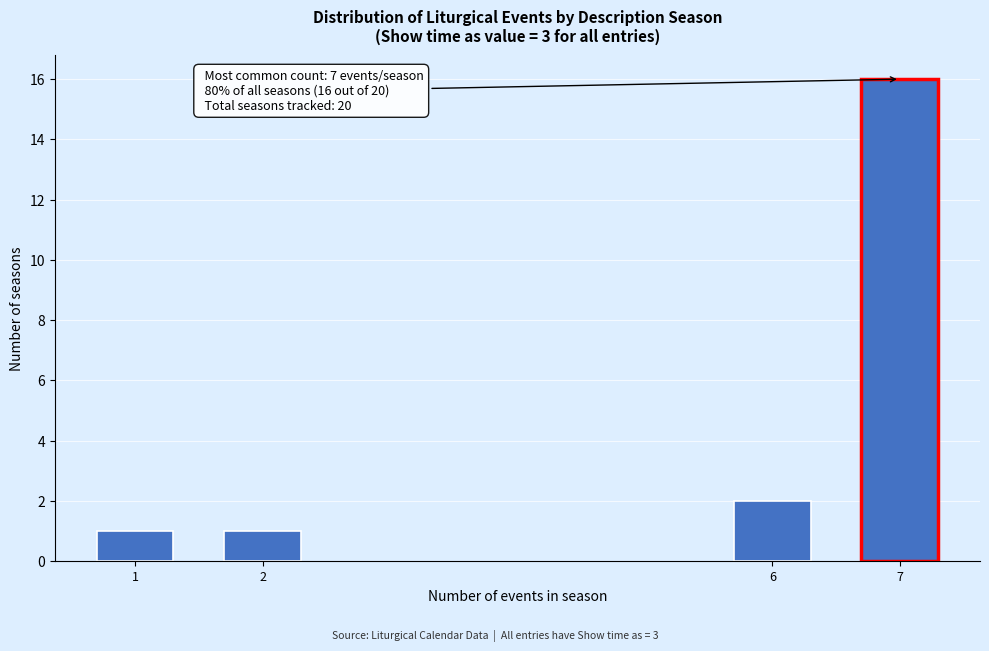

Reading left to right, list all the values displayed in this chart.

1	1	2	16